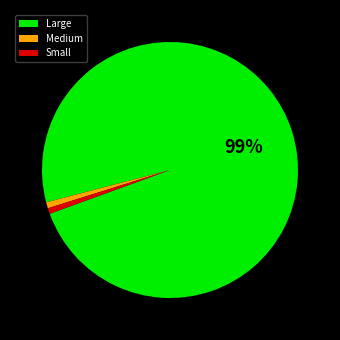

Is it true that Medium is 6% of the pie?

False